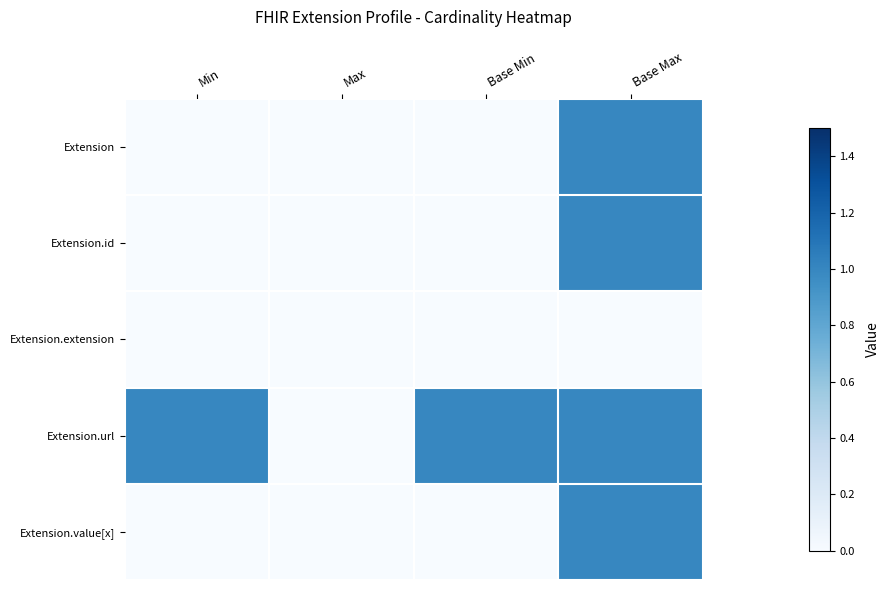

Rank the series at Max from lowest to highest value.

Extension, Extension.id, Extension.extension, Extension.url, Extension.value[x]